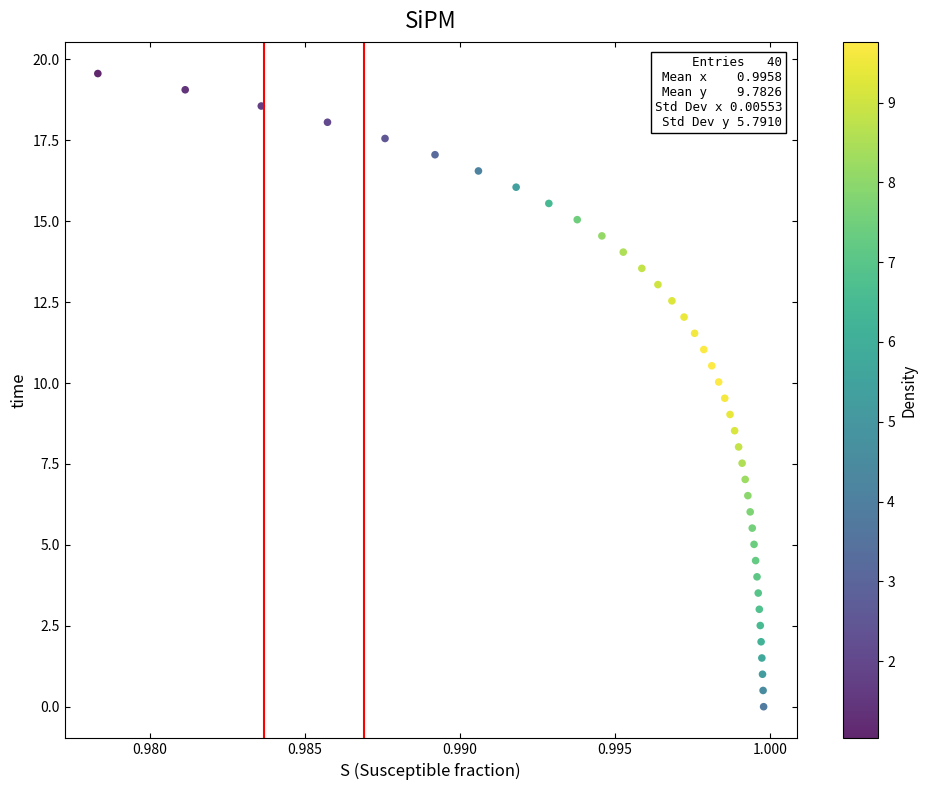

What is the range of Y values (max minus min)?

19.6